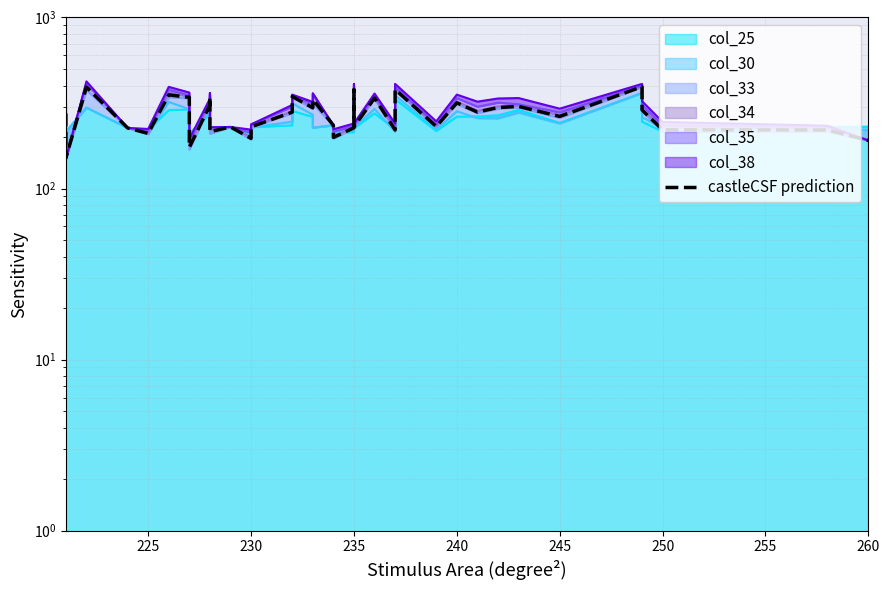

At which category does the data reach its first local valley?

225